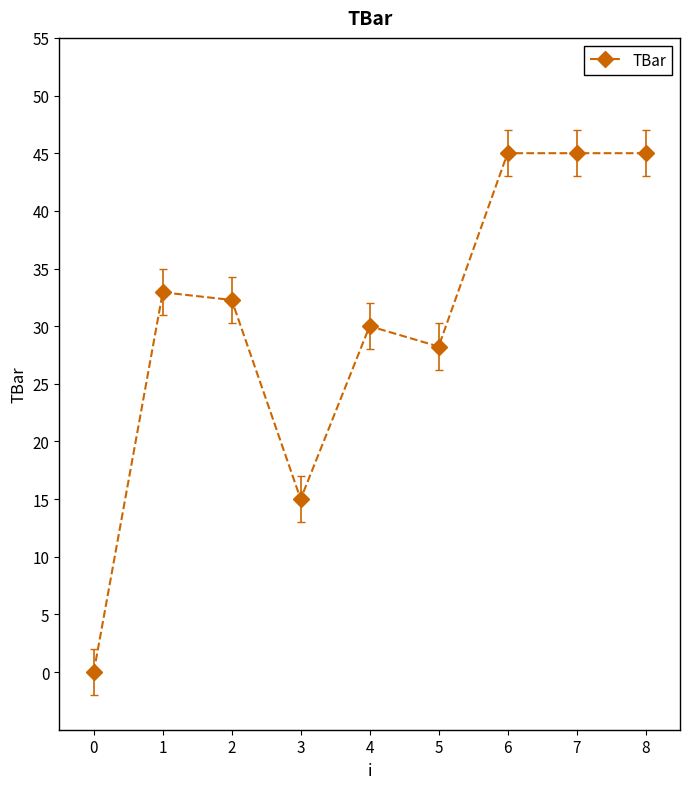

What is the maximum value shown in the chart?

45.0